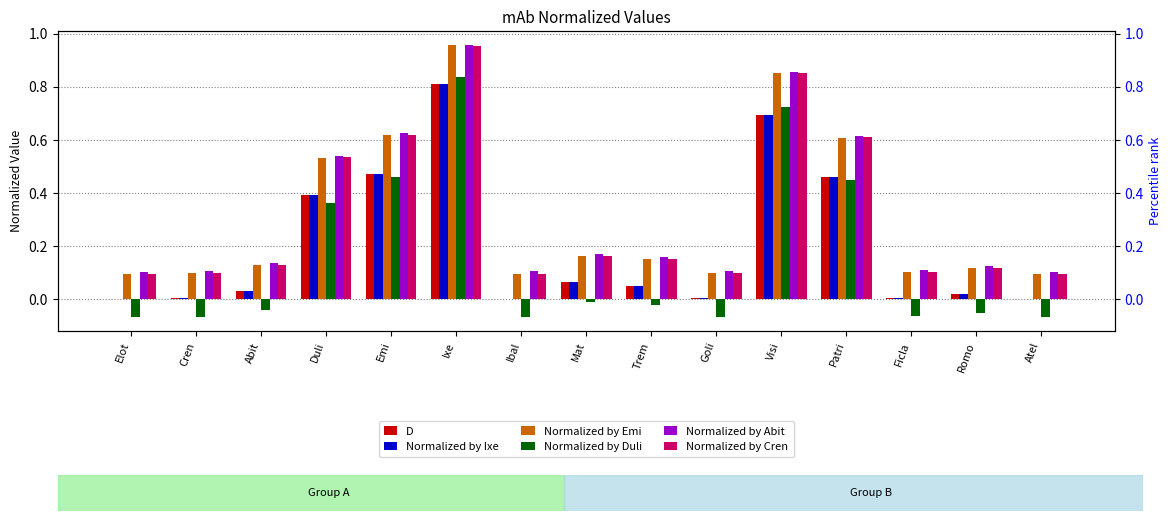

Between Cren and Emi, which series saw the biggest shift?

Normalized by Duli